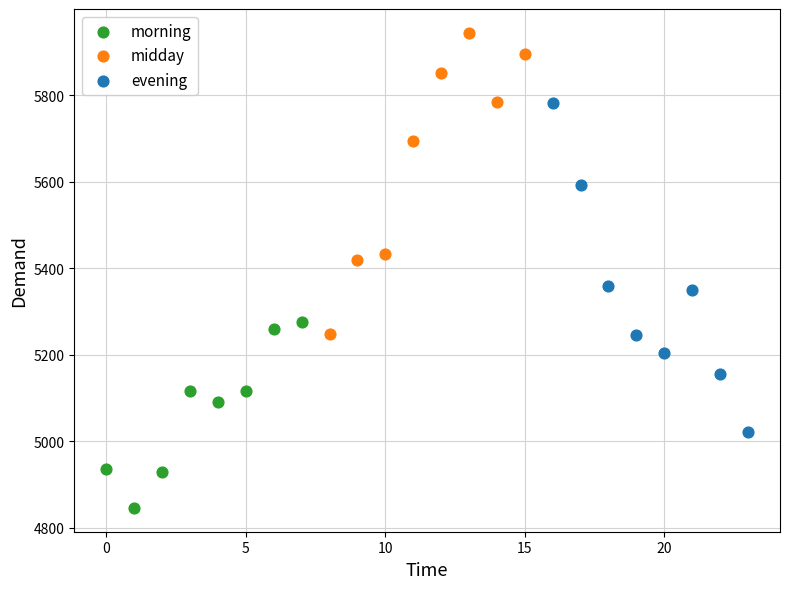

What are all the series names shown in the legend?

morning, midday, evening